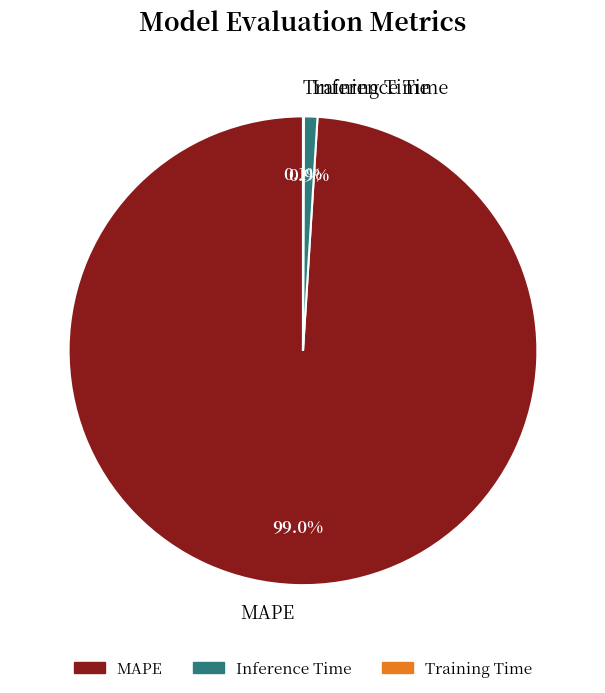

What is the total percentage of MAPE and Inference Time?

99.9%